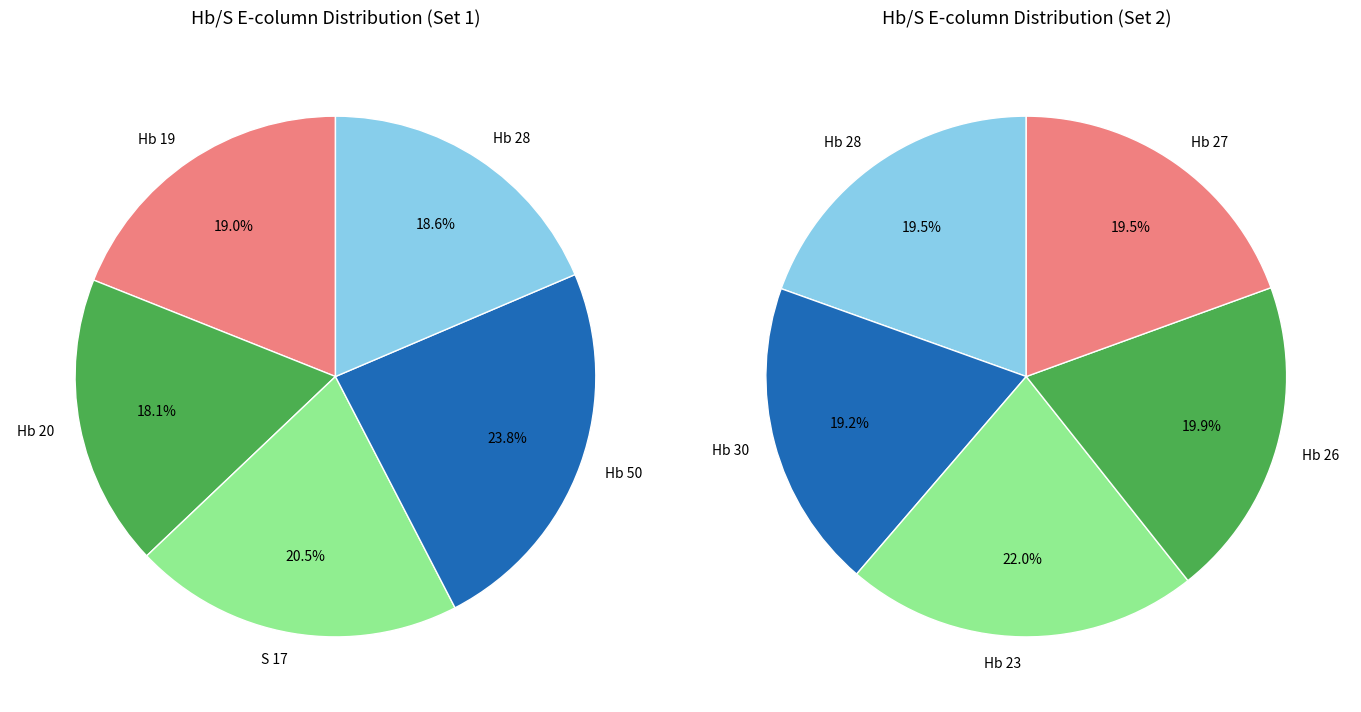

What is the smallest slice in the pie chart?

Hb 20